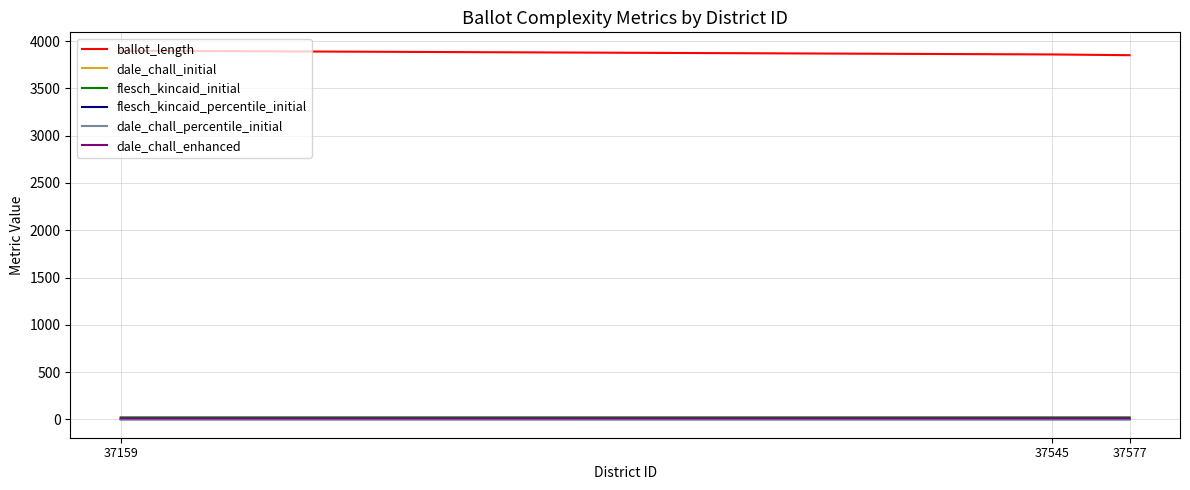

What is the sum of the dale_chall_enhanced values at 37577 and 37545?

22.7